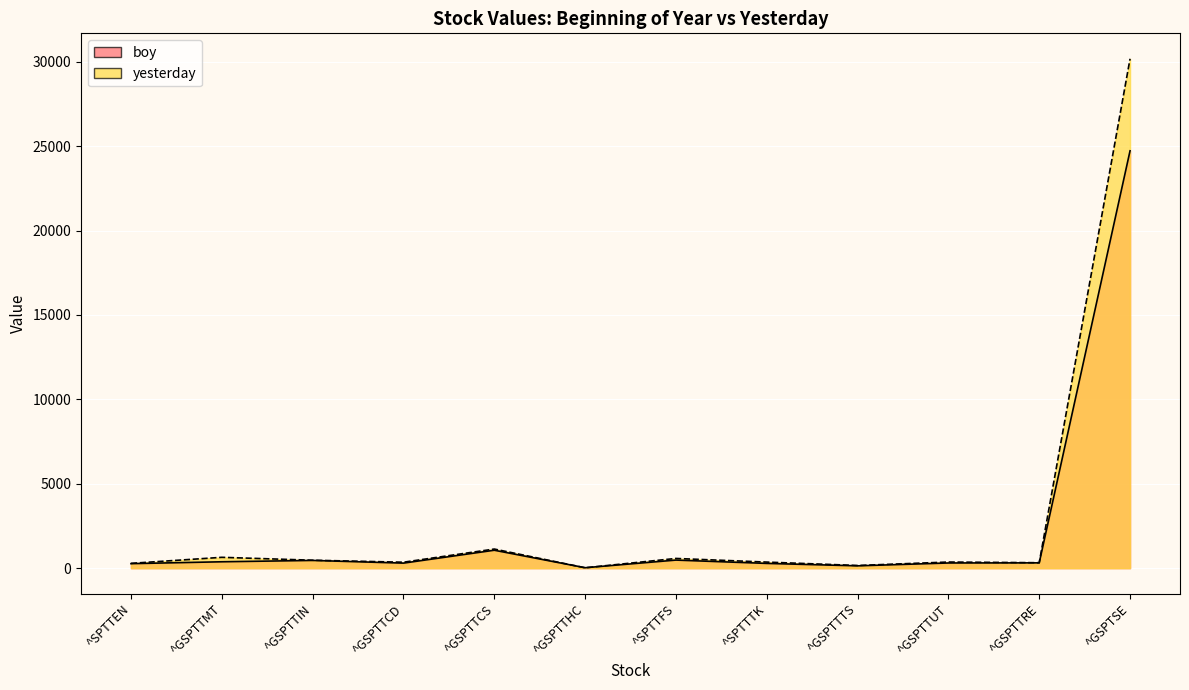

List the series in order of their overall mean, highest first.

yesterday, boy